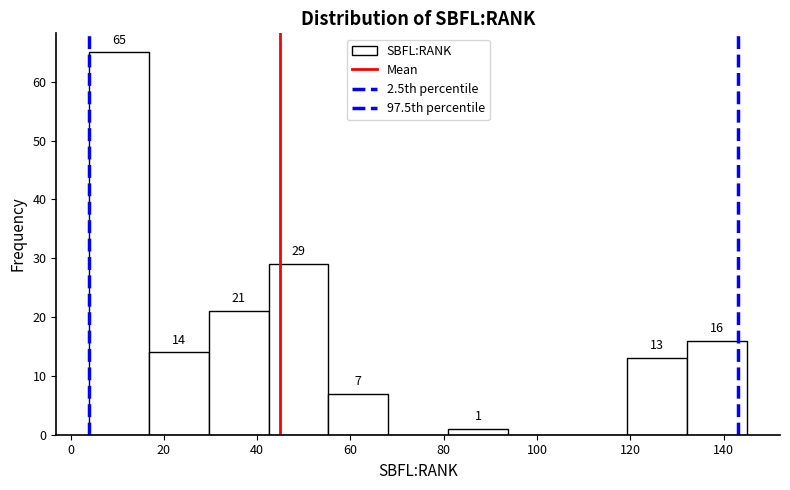

Over which range of the x-axis is the bar tallest?

4 to 16